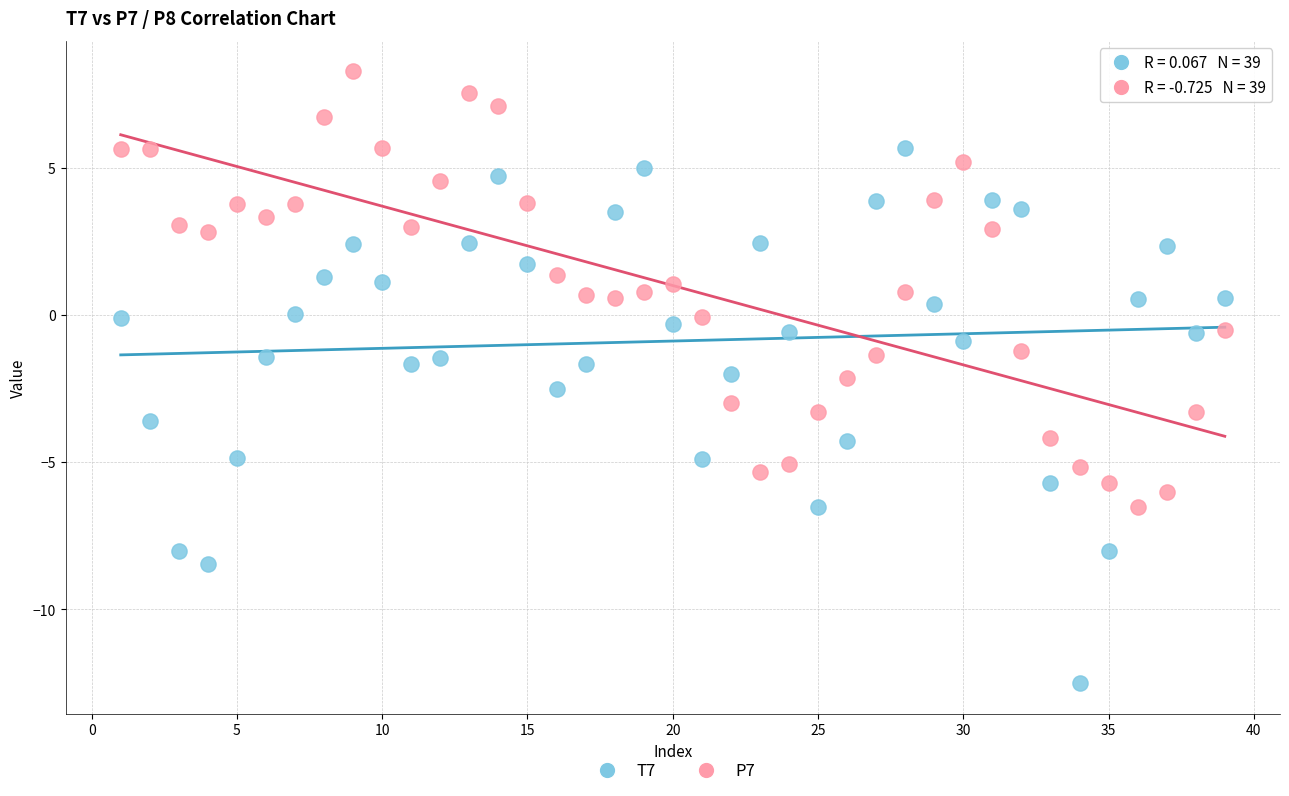

Which series contains the lowest Y value?

T7